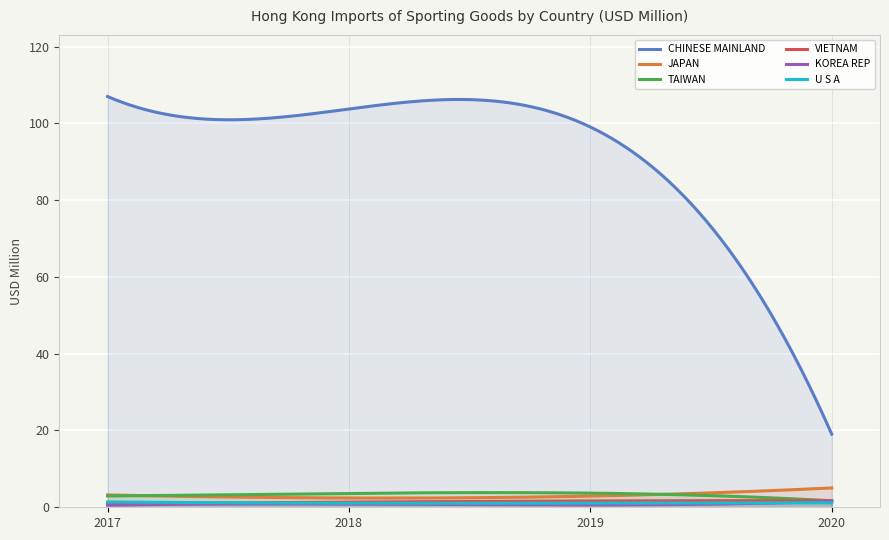

True or false: KOREA REP and CHINESE MAINLAND intersect in this chart.

False